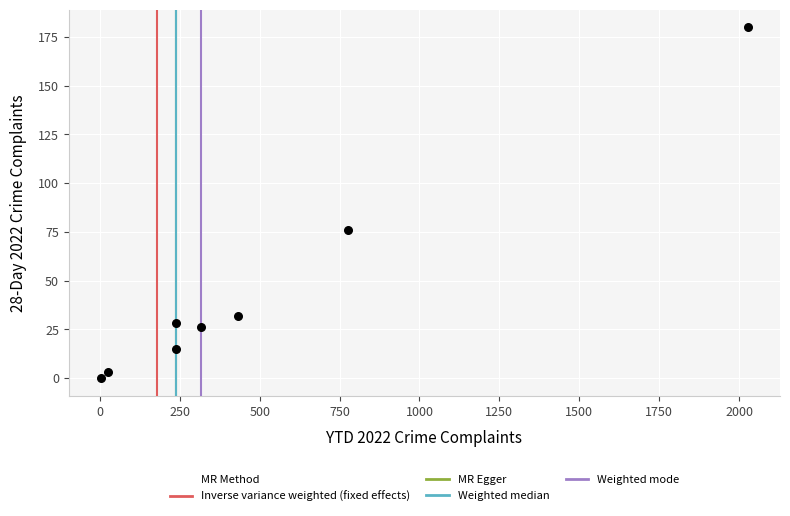

What is the range of Y values (max minus min)?

180